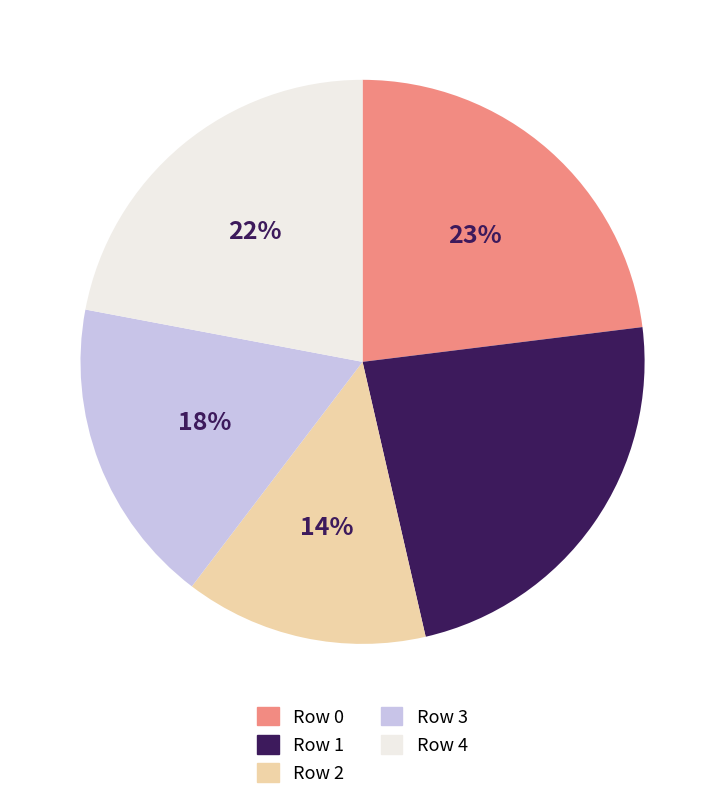

Between Row 2 and Row 1, which is larger?

Row 1